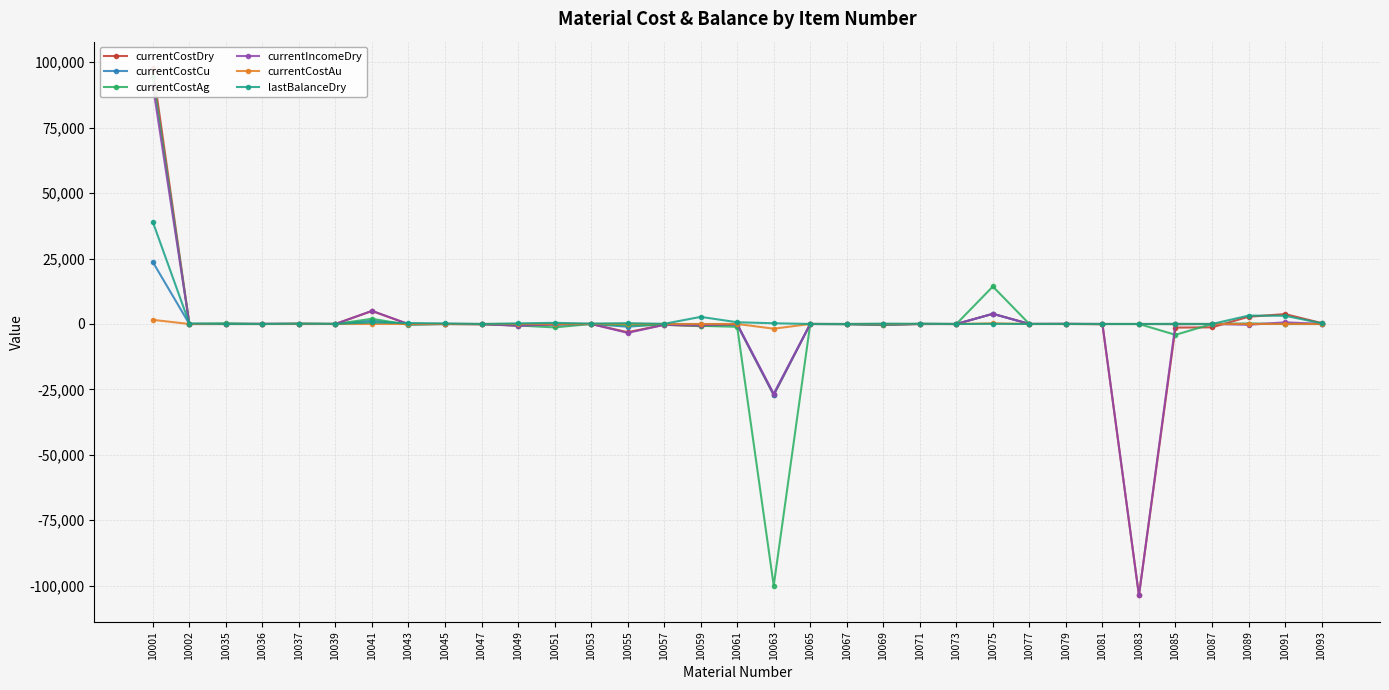

What is the difference between the second highest and second lowest values in the currentCostAg series?

18469.2